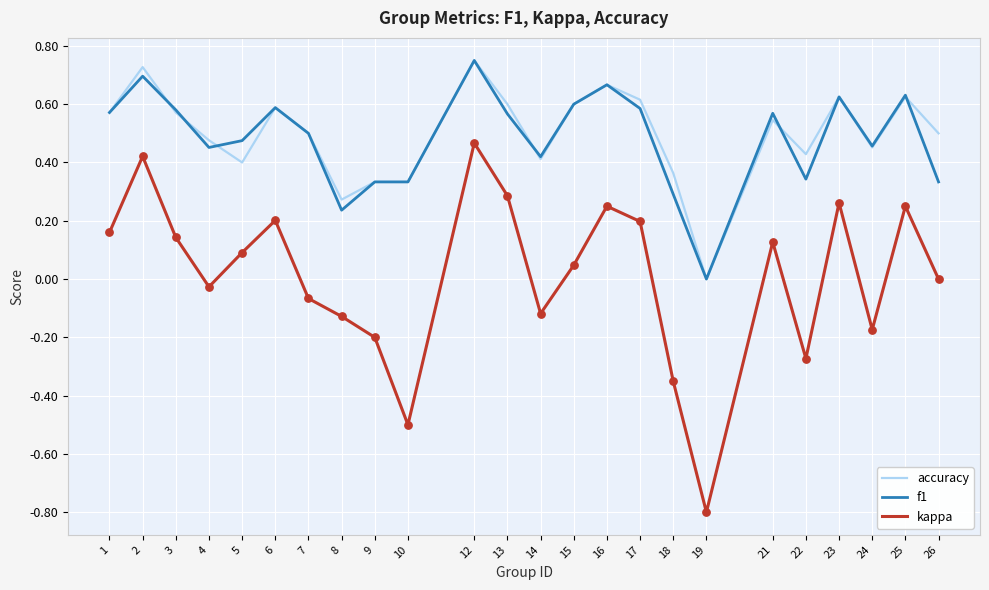

Which series changed the most between 2 and 26?

kappa